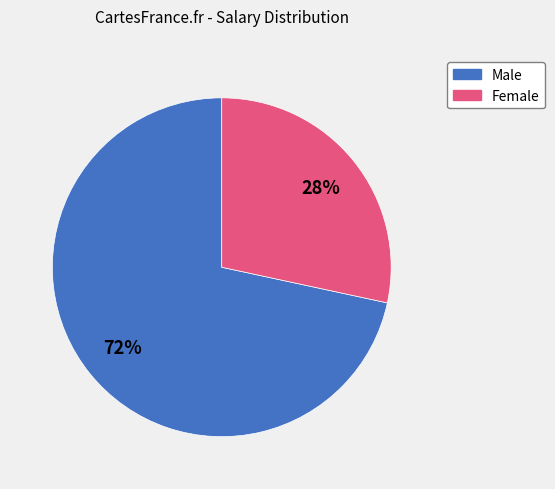

To the nearest percent, what is the average slice percentage?

50%